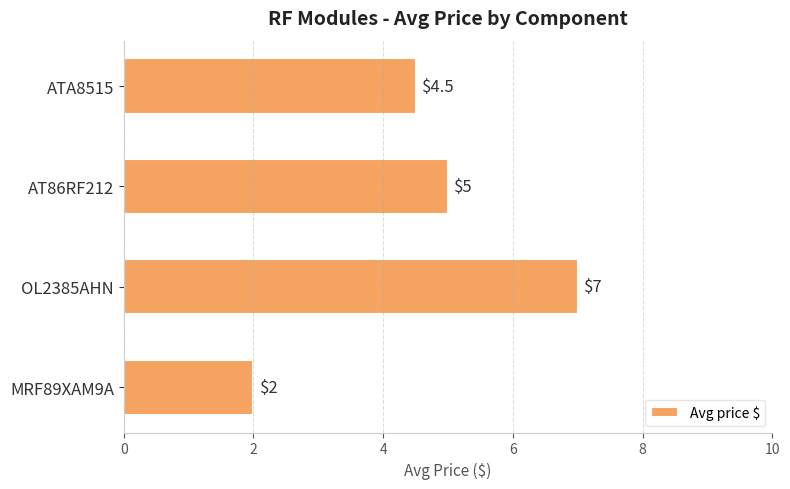

What is the minimum value shown in the chart?

2.0